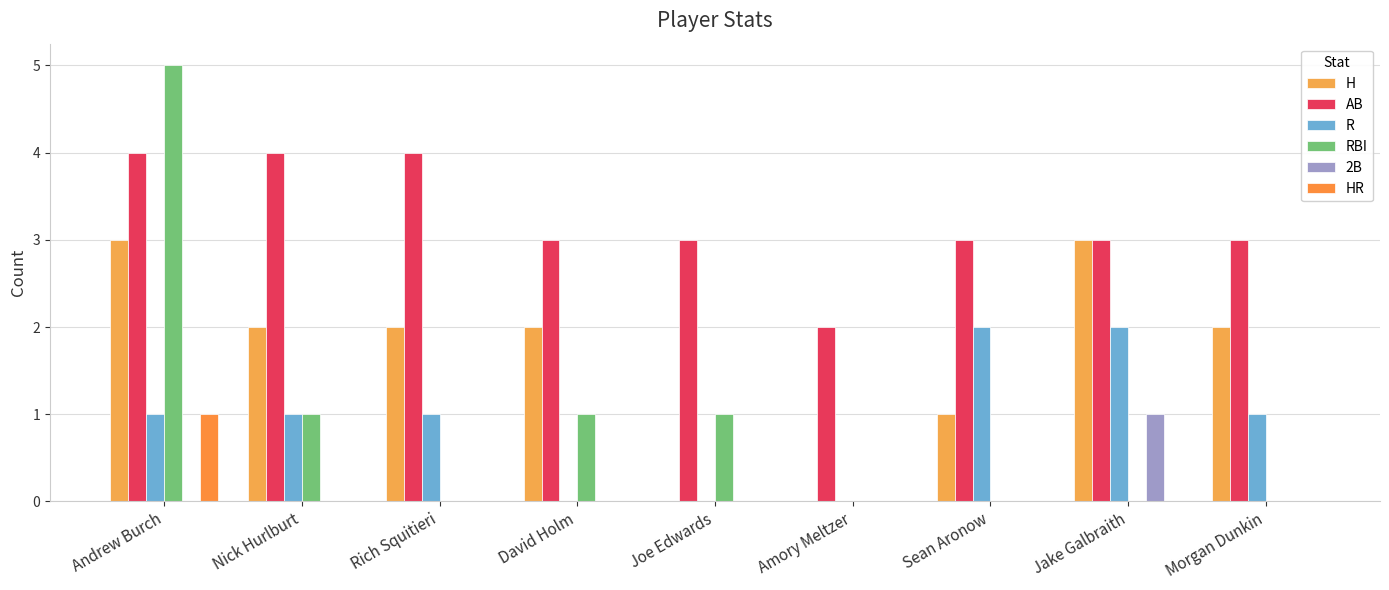

Where does the AB series first go above 3?

Andrew Burch